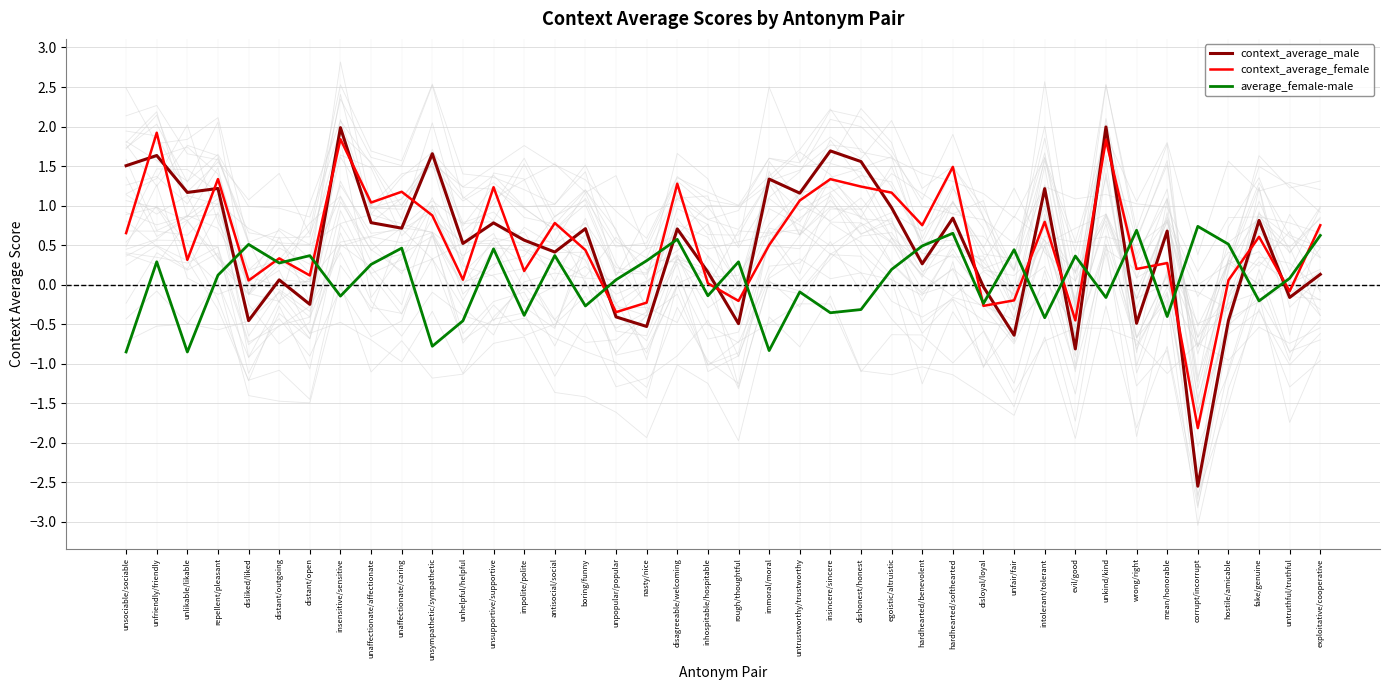

What is the label of the 12th point from the left?

unhelpful/helpful